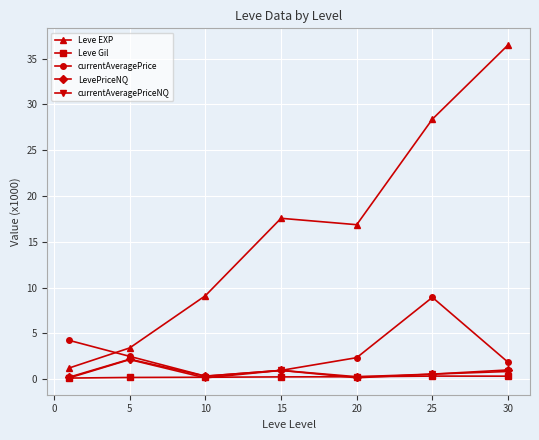

What is the average value of the currentAveragePrice series?

3.0